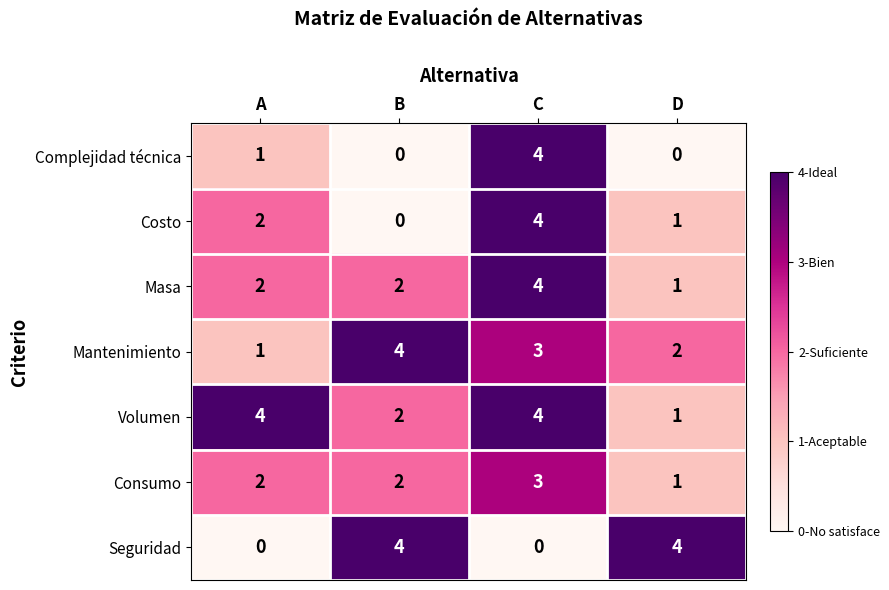

The value of Masa at A is 3. True or false?

False